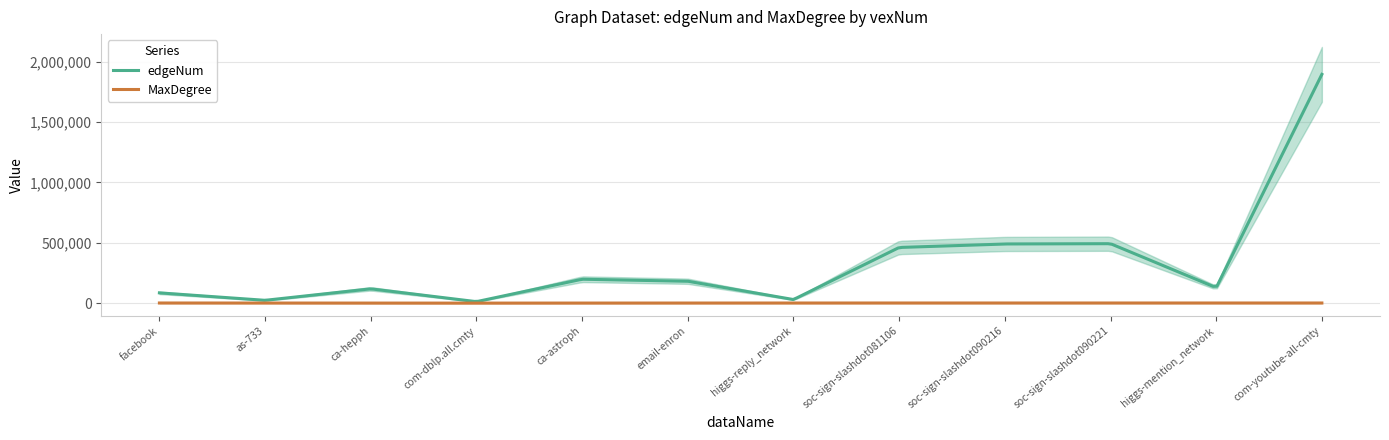

Where is the first local maximum for edgeNum?

facebook